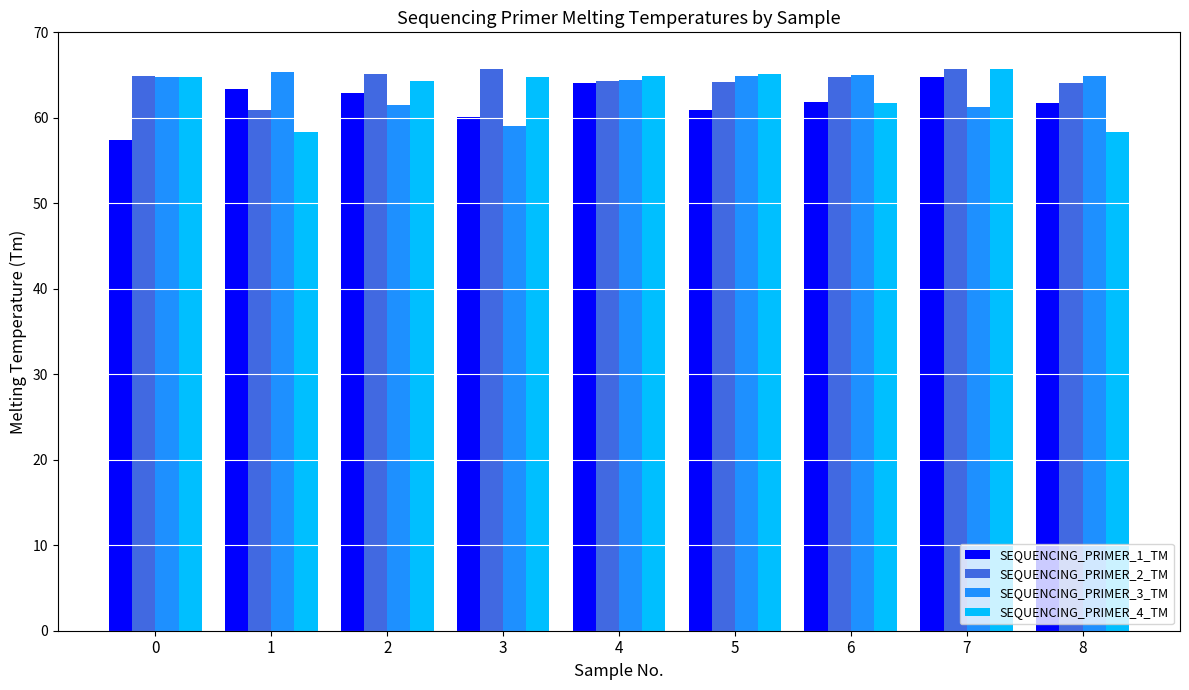

What are all the series names shown in the legend?

SEQUENCING_PRIMER_1_TM, SEQUENCING_PRIMER_2_TM, SEQUENCING_PRIMER_3_TM, SEQUENCING_PRIMER_4_TM